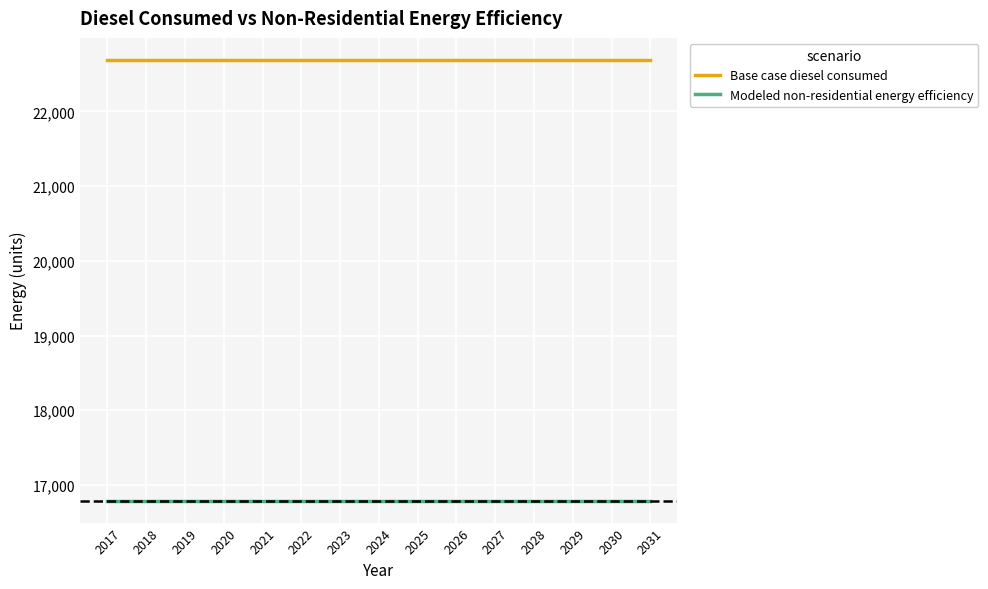

Is it true that Base case diesel consumed equals 22689.7 at 2018?

True